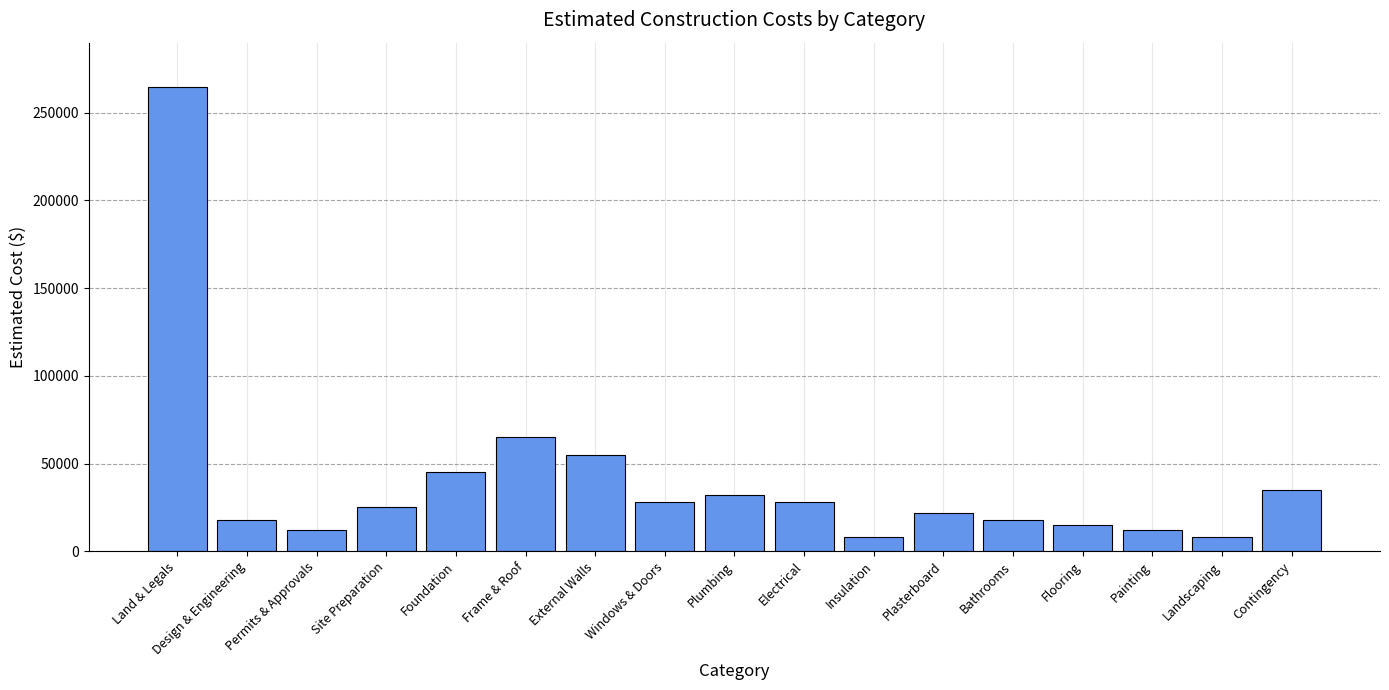

At which category does the chart reach its peak across all series?

Land & Legals